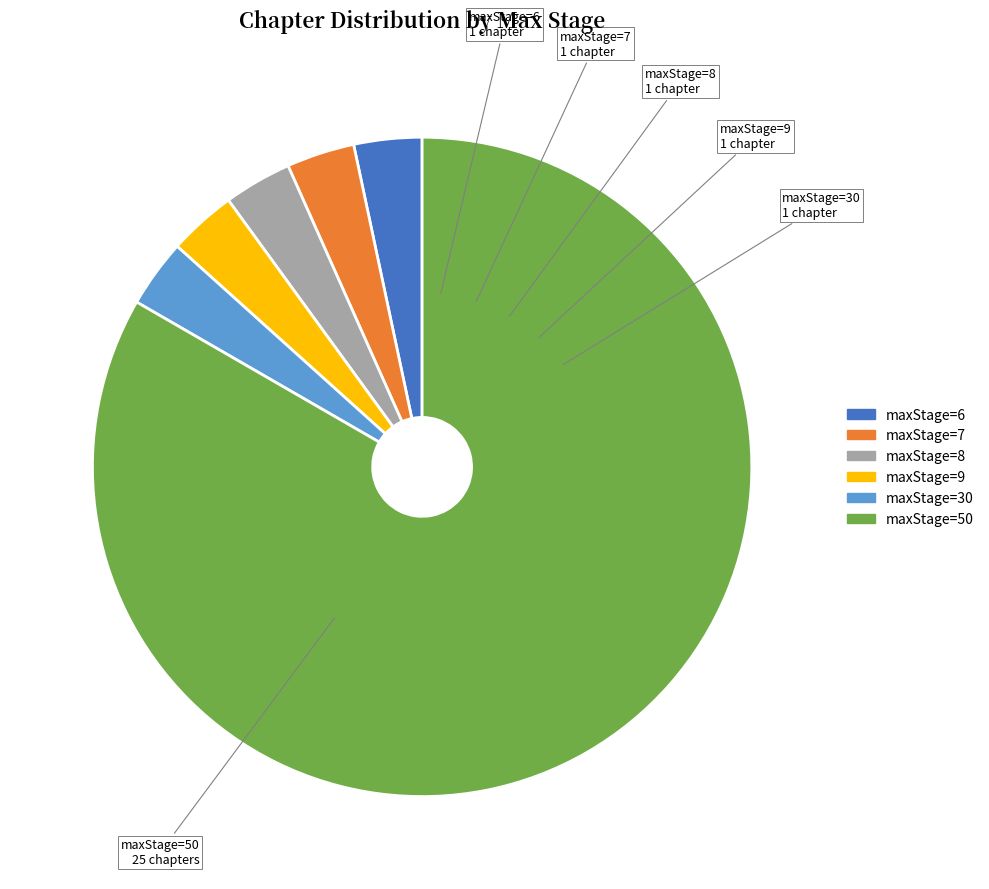

Is there any slice that represents more than half of the pie?

Yes